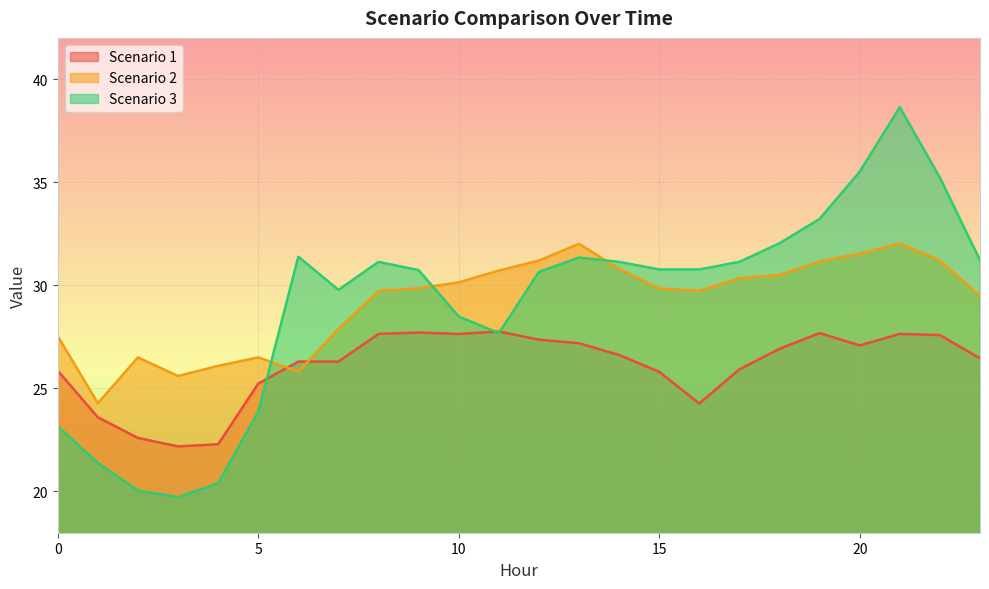

At which label does Scenario 3 reach its peak?

21